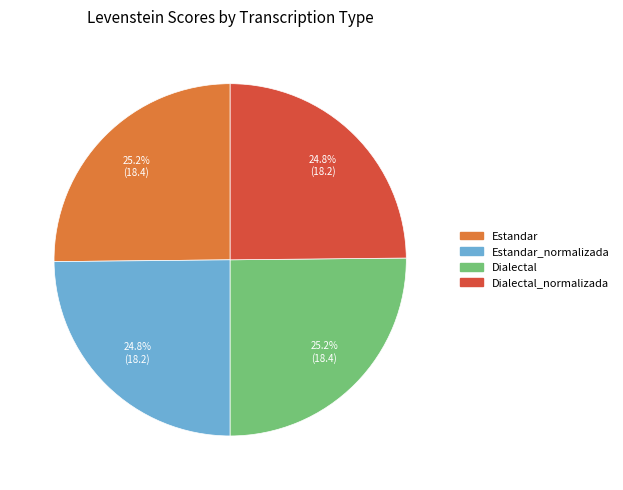

What portion of the pie excludes Estandar_normalizada?

75.2%